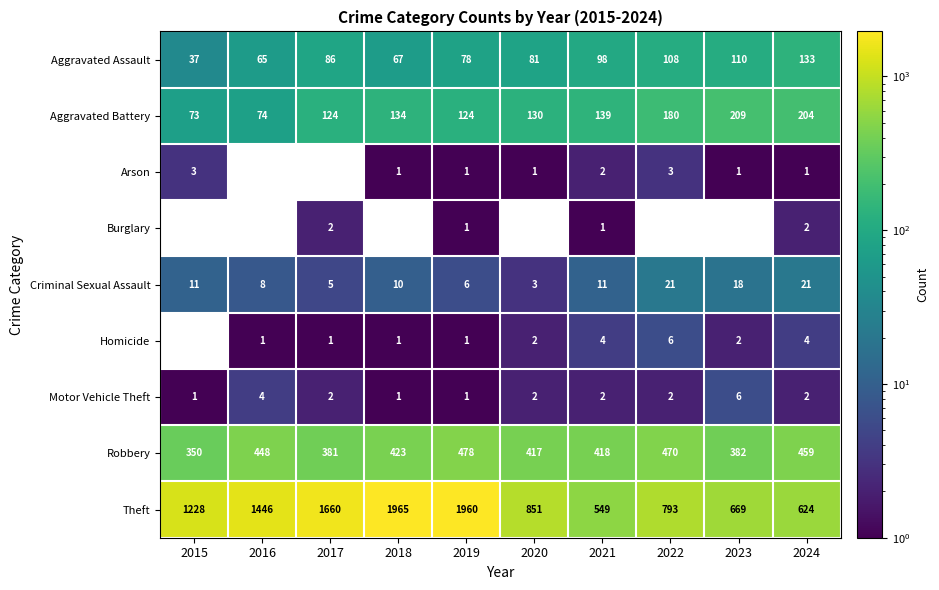

Is the value of Burglary at 2019 greater than the value of Aggravated Assault at 2020?

No